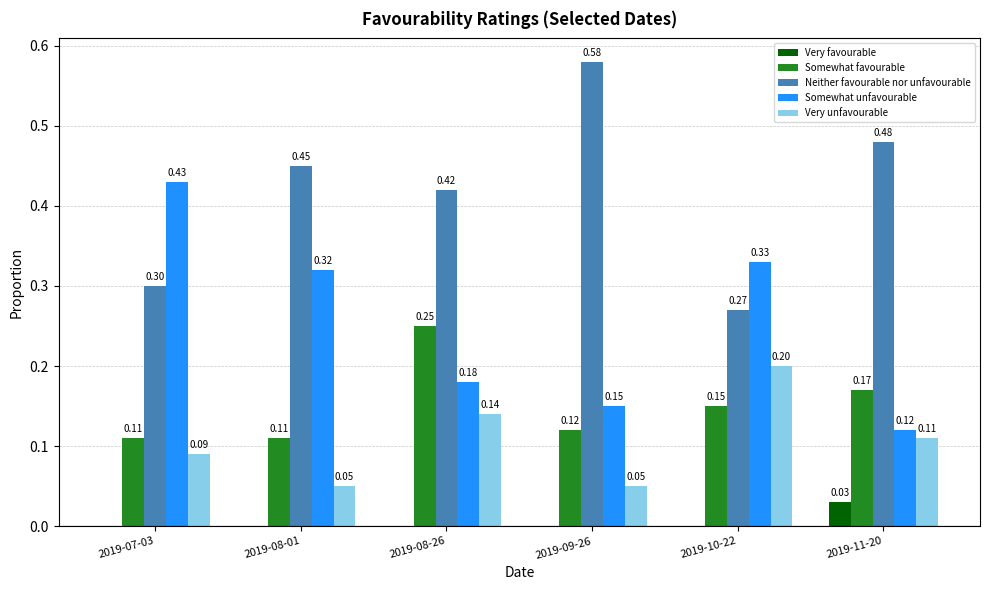

What is the spread (max minus min) of values at 2019-10-22?

0.3